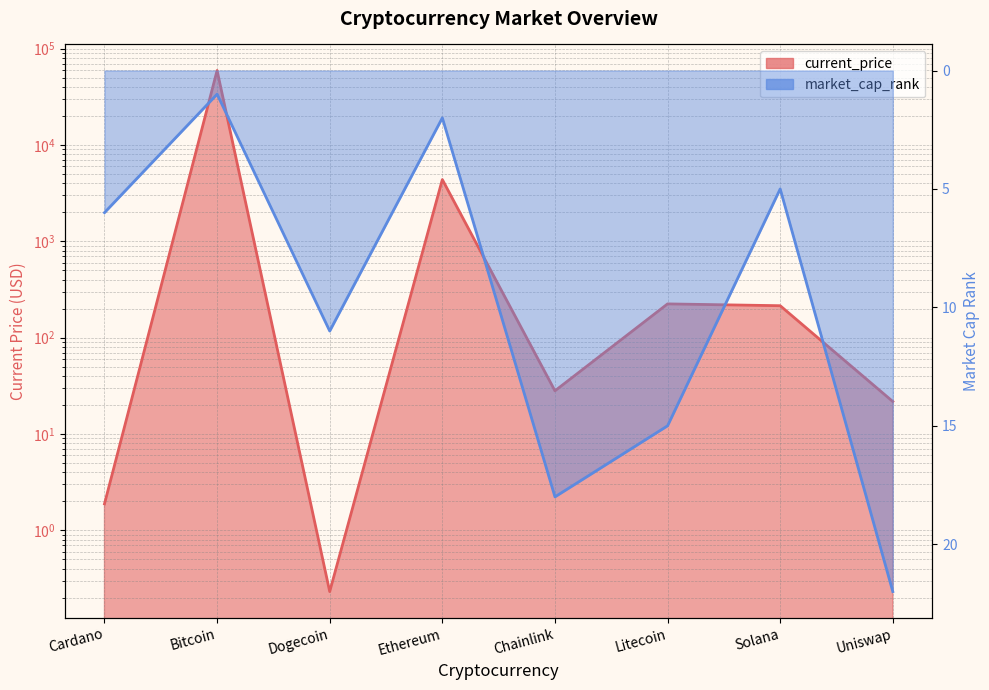

Reading left to right, what are all the values shown in this chart?

current_price: 1.9	59441.0	0.2	4380.1	28.0	224.1	214.6	21.7
market_cap_rank: 6.0	1.0	11.0	2.0	18.0	15.0	5.0	22.0